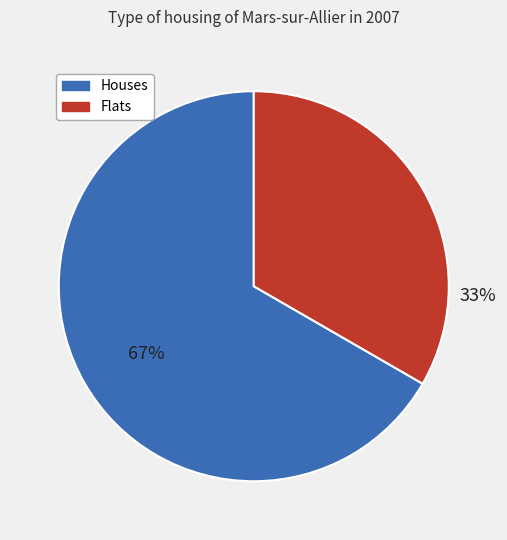

Approximately how many times larger is the value at Flats compared to Houses?

0.5